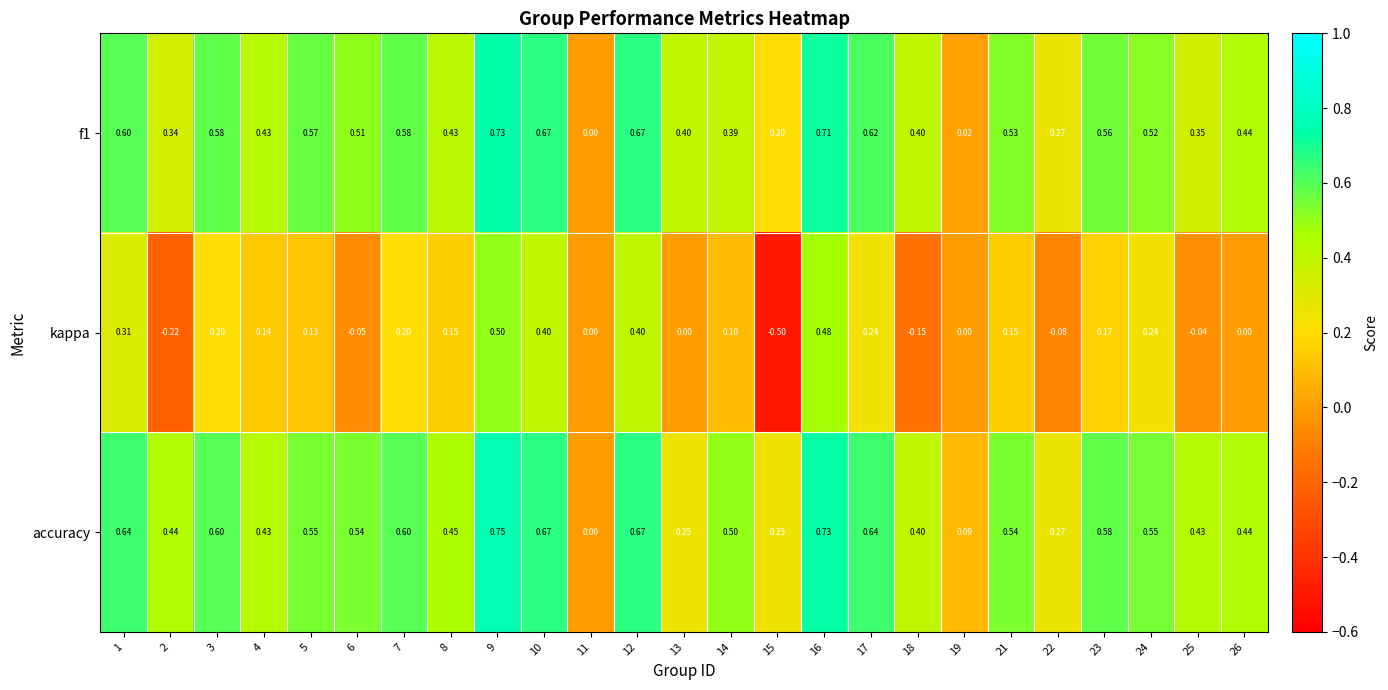

Which series has the largest total across all categories?

accuracy